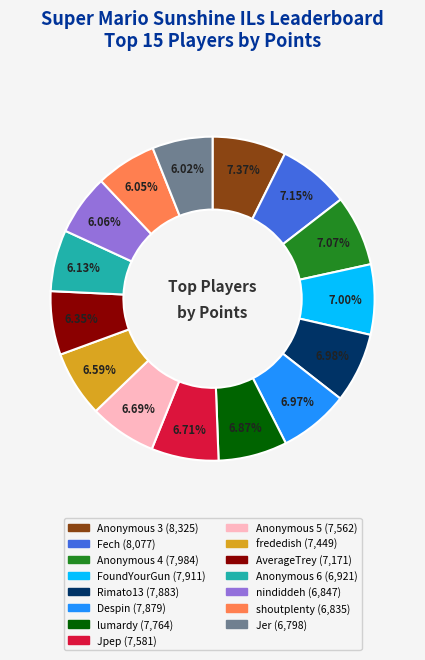

What is the ratio of the value at Rimato13 to the value at Jer?

1.2